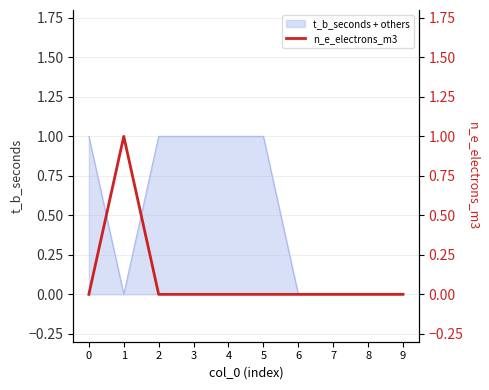

Count the values in the range 0 to 1.

10